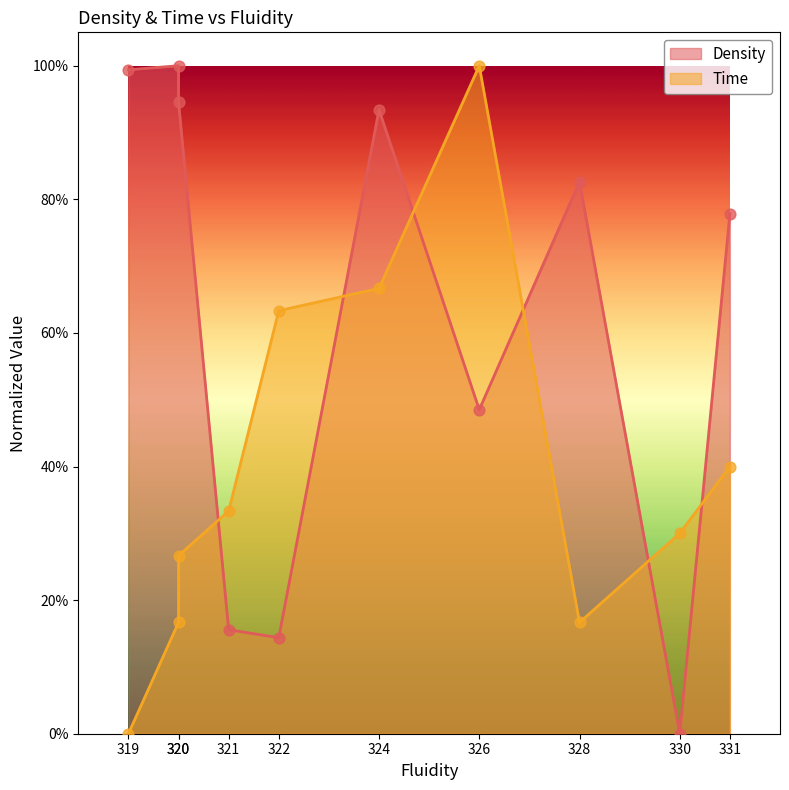

At how many categories does at least one series exceed 0?

10